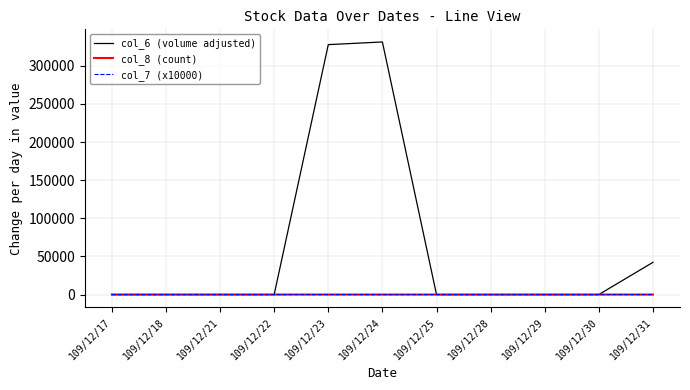

Which series has the largest total across all categories?

col_6 (volume adjusted)